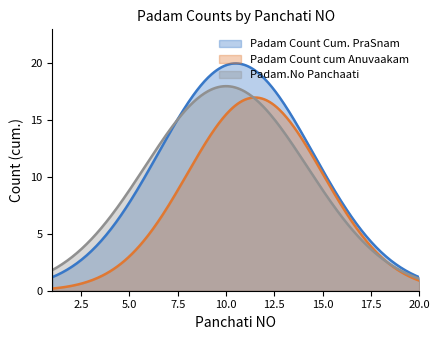

True or false: Padam Count cum Anuvaakam and Padam.No Panchaati intersect in this chart.

True